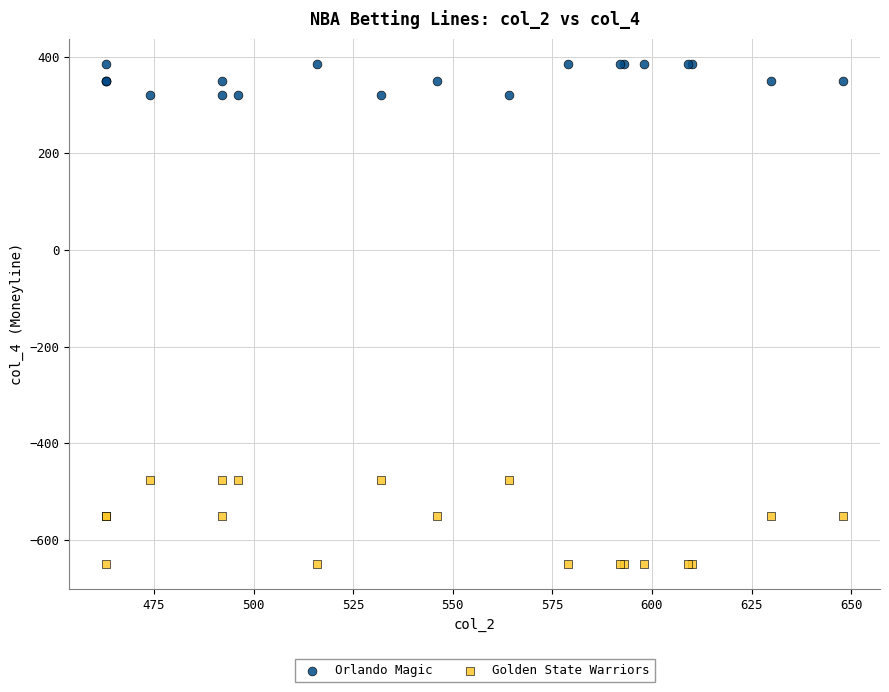

Which series contains the lowest Y value?

Golden State Warriors